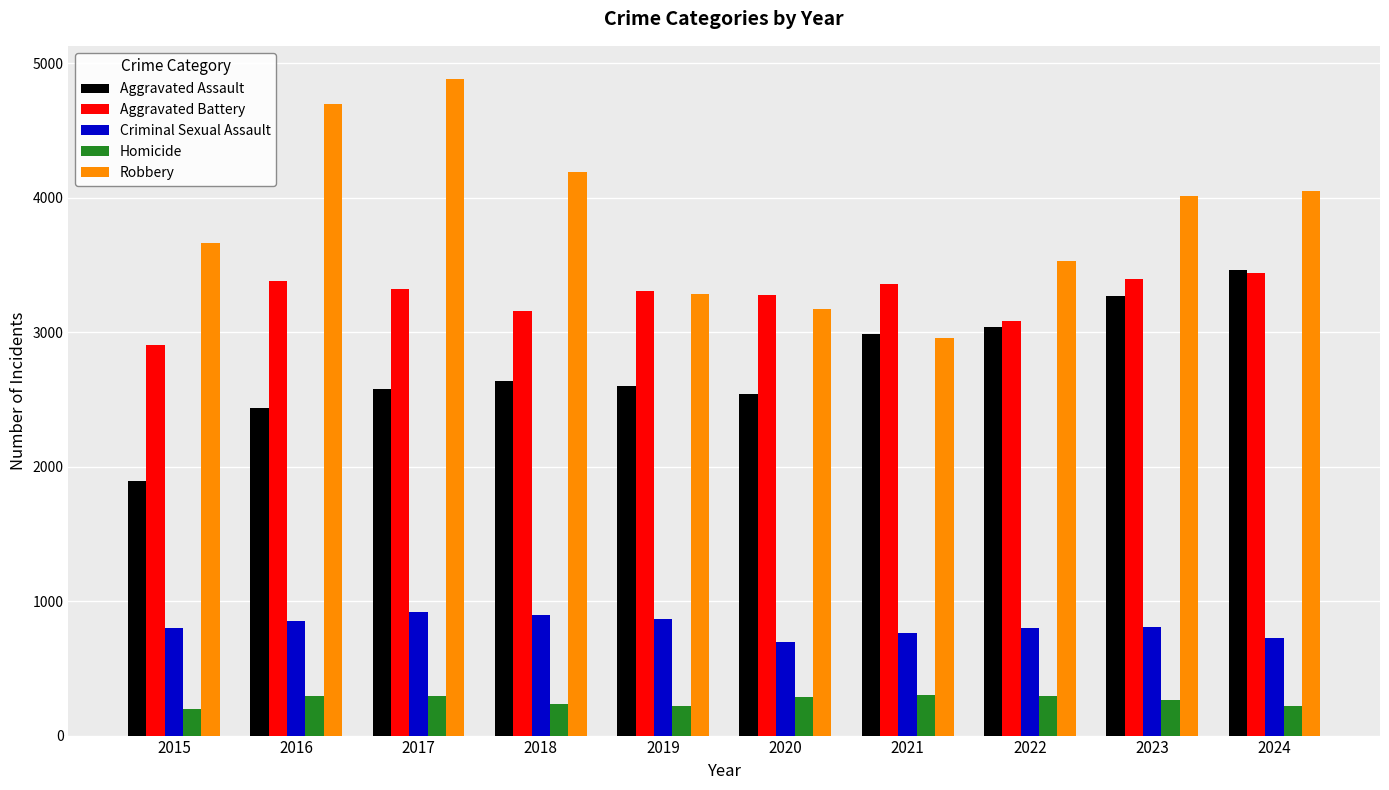

Which series has the largest total across all categories?

Robbery